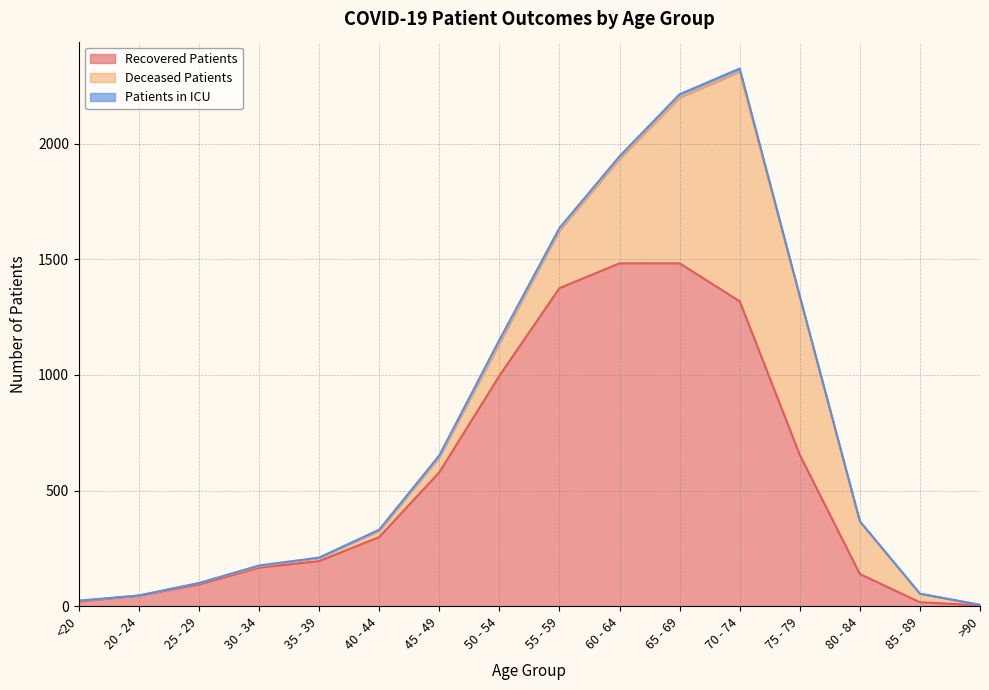

True or false: deceased_patients and patients_in_icu cross at least once.

False